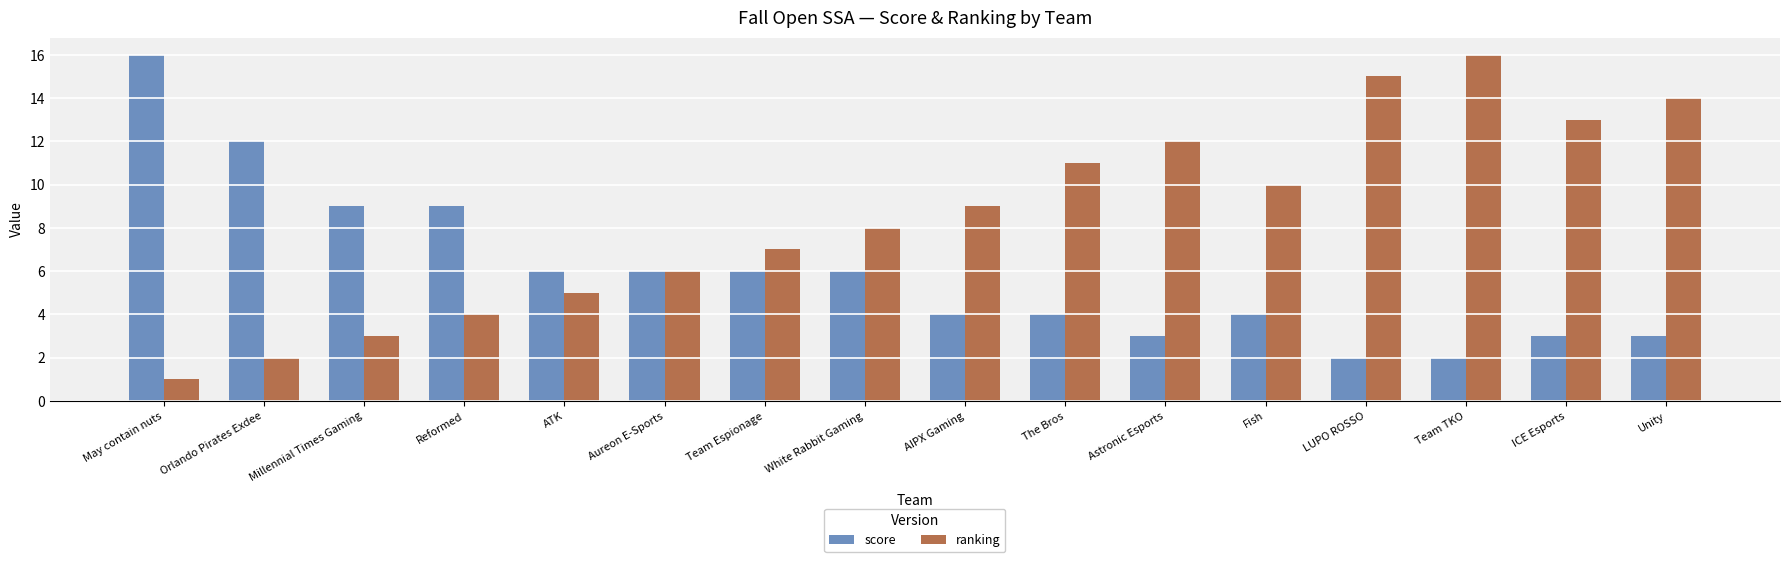

Which series has the largest range (max minus min)?

ranking